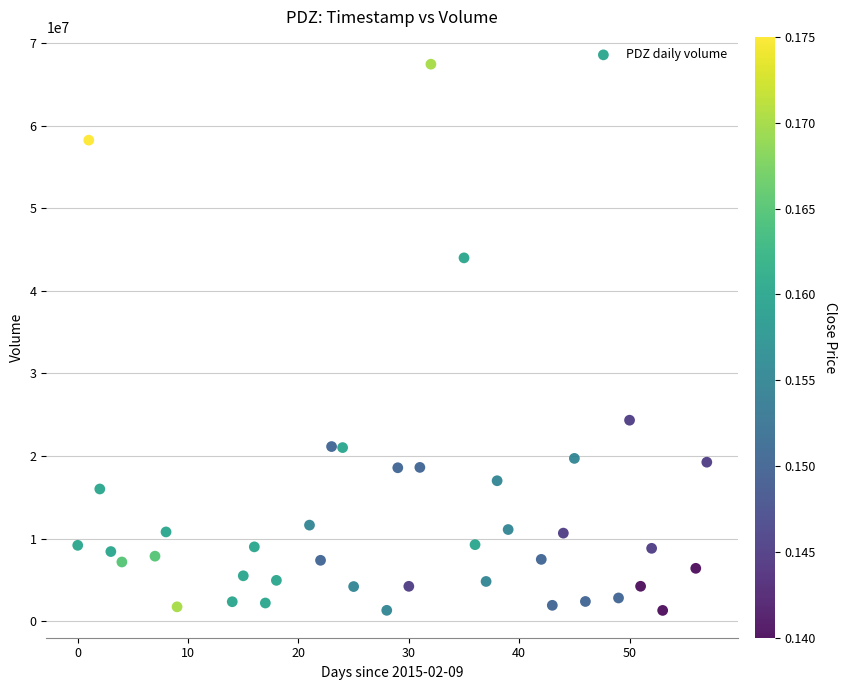

What is the range of Y values (max minus min)?

66119300